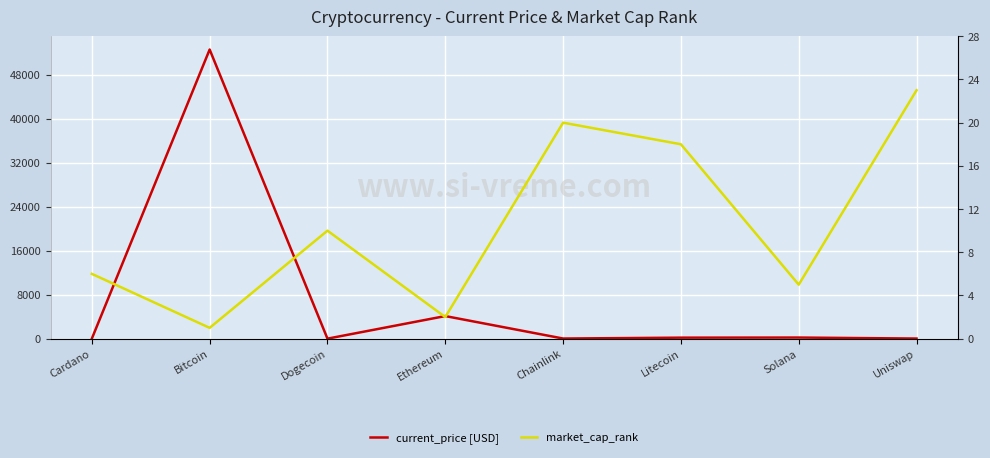

What is the sum of the market_cap_rank values at Ethereum and Bitcoin?

3.0